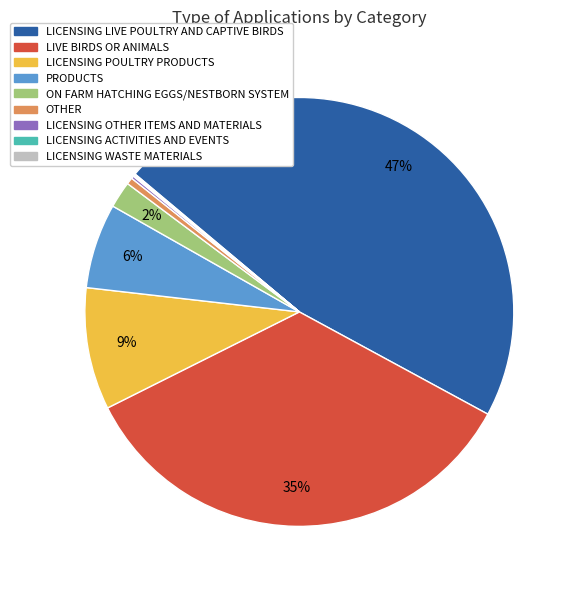

Is there any slice that represents more than half of the pie?

No